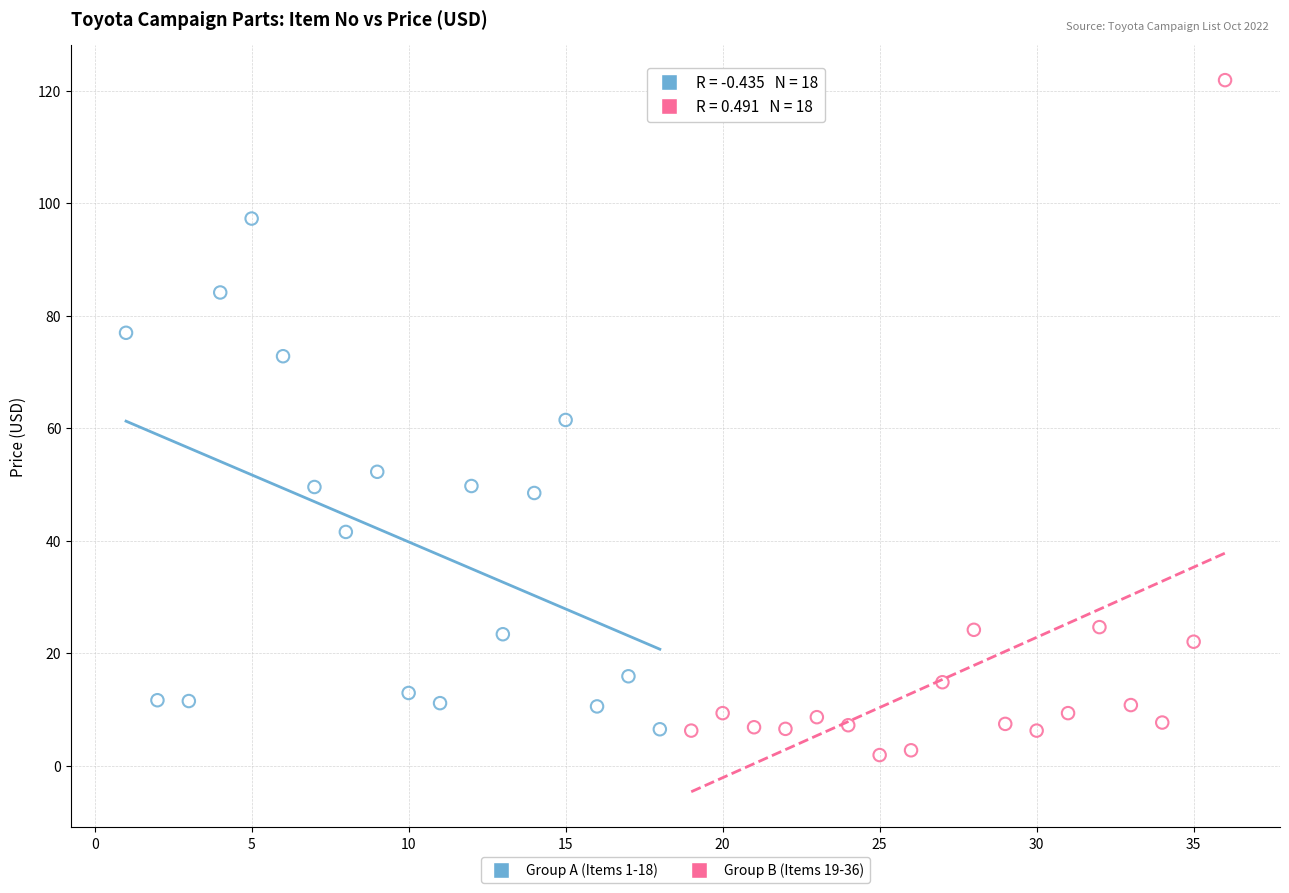

Which series contains the highest Y value?

Group B (Items 19-36)